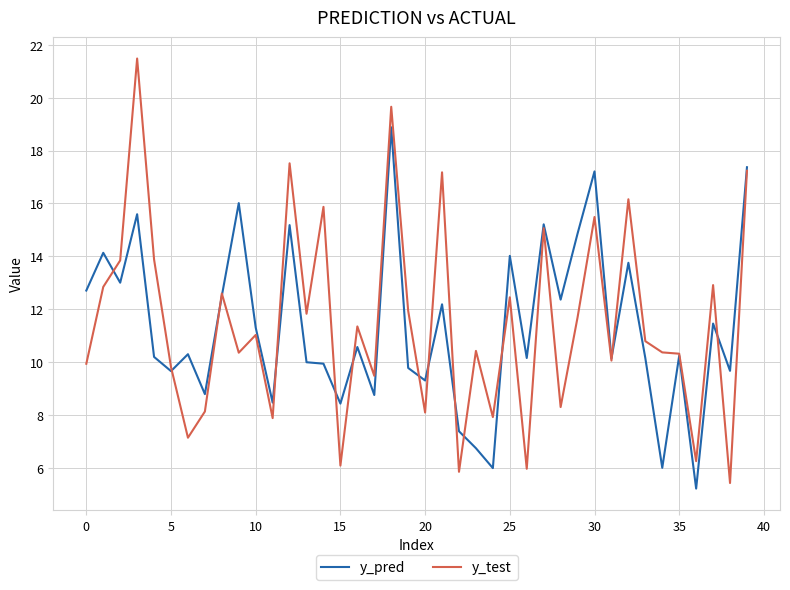

List the series in order of their peak value, lowest first.

y_pred, y_test